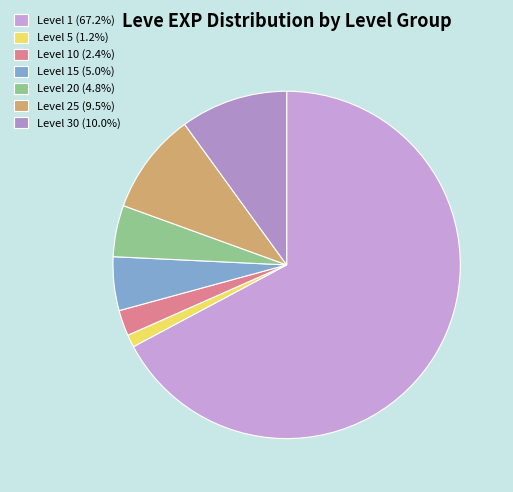

Count the number of slices in the pie.

7